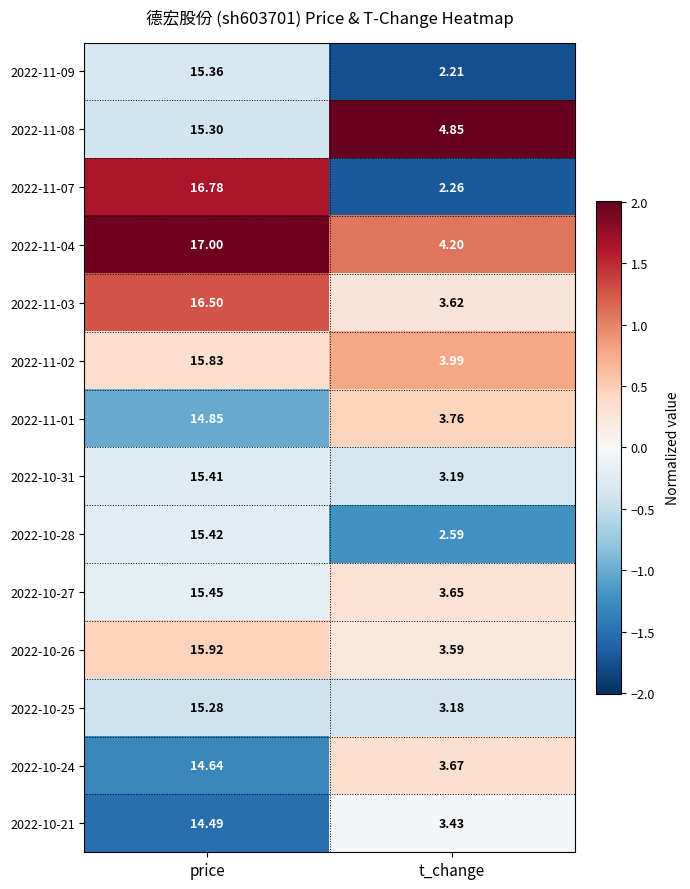

List the labels in order of 2022-11-02 value, largest first.

price, t_change